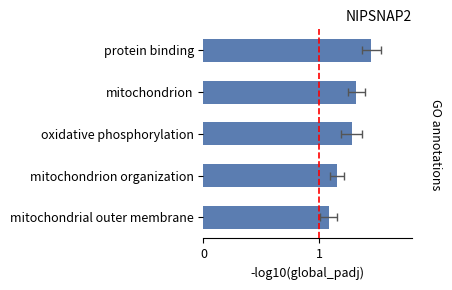

The chart shows a value of 1.3 at mitochondrion. True or false?

True